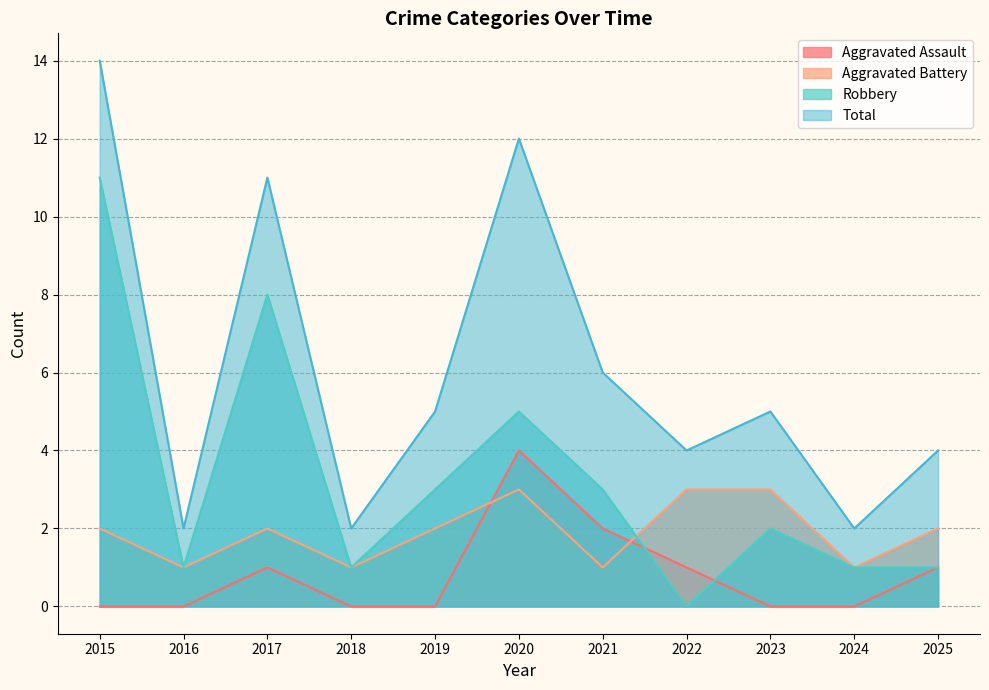

How many interior local valleys does the Aggravated Battery series have?

4